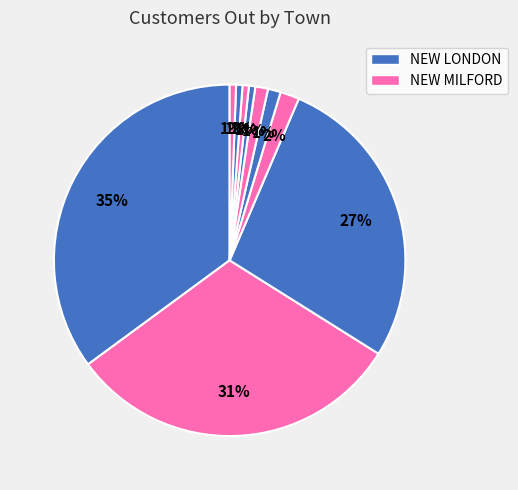

Count the number of slices in the pie.

10